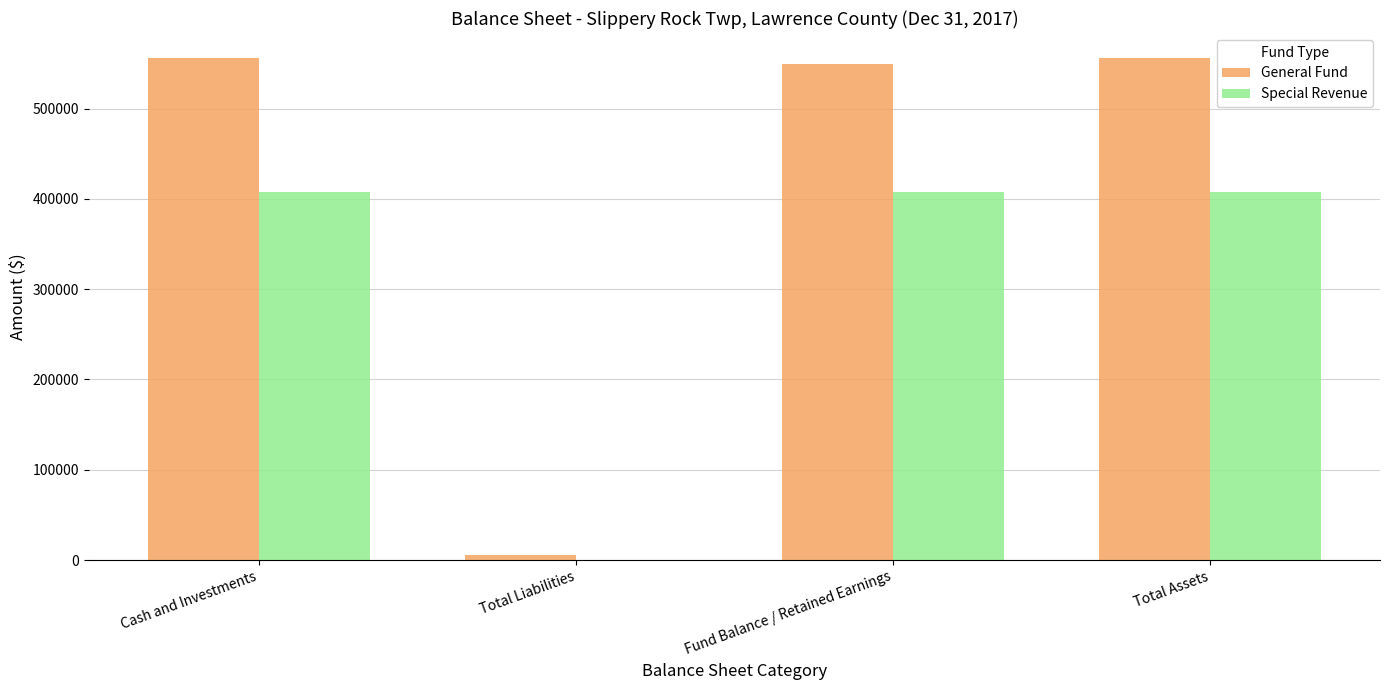

What is the sum of all Special Revenue values?

1223964